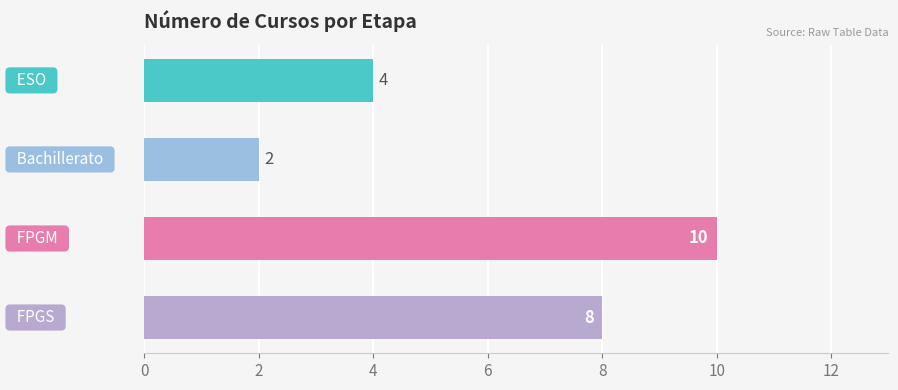

What is the difference between the maximum and second lowest values?

6